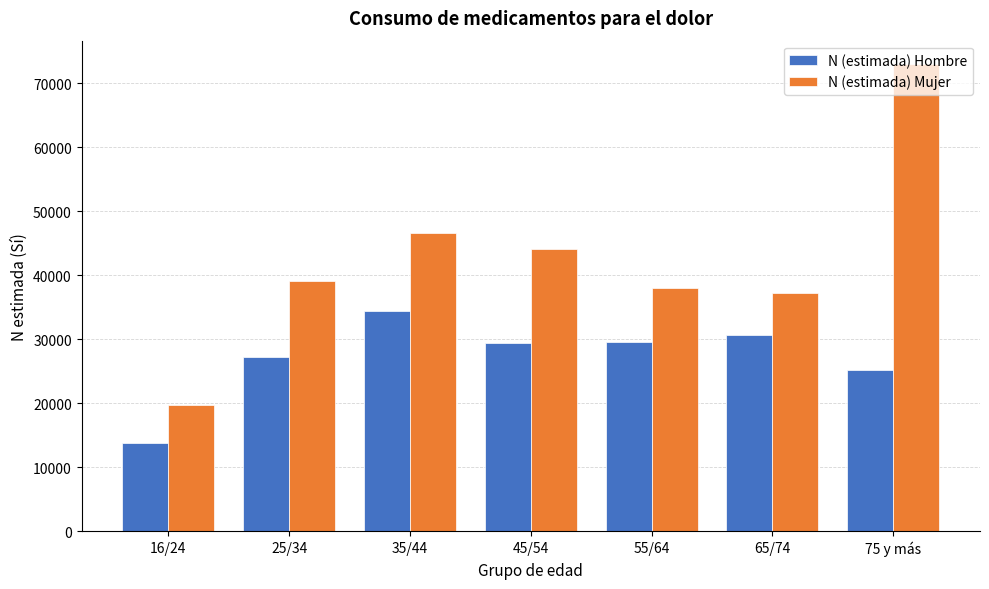

Rank the series at 35/44 from lowest to highest value.

N (estimada) Hombre, N (estimada) Mujer